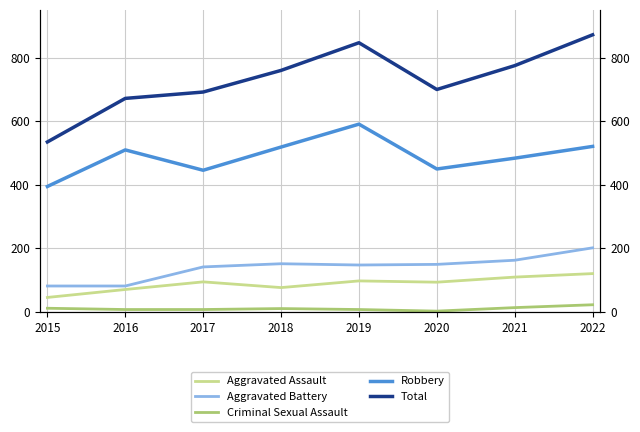

The value of Aggravated Assault at 2022 is 65. True or false?

False